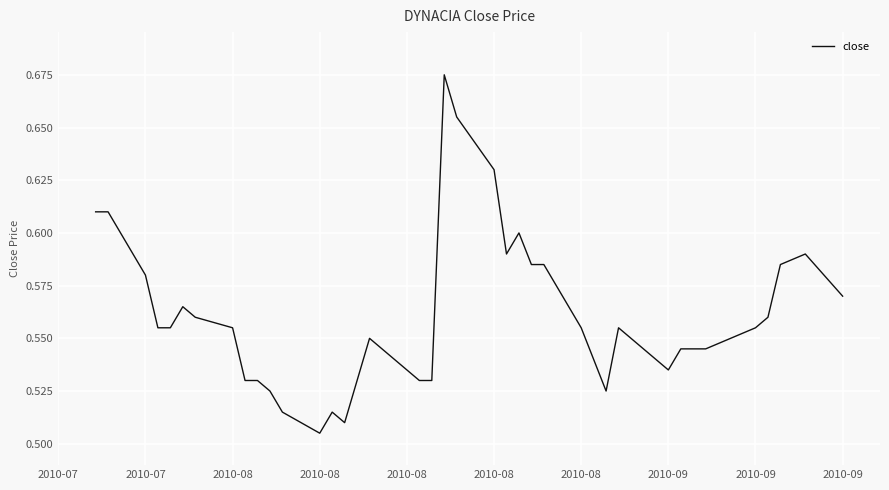

How many values are between 0 and 1?

40